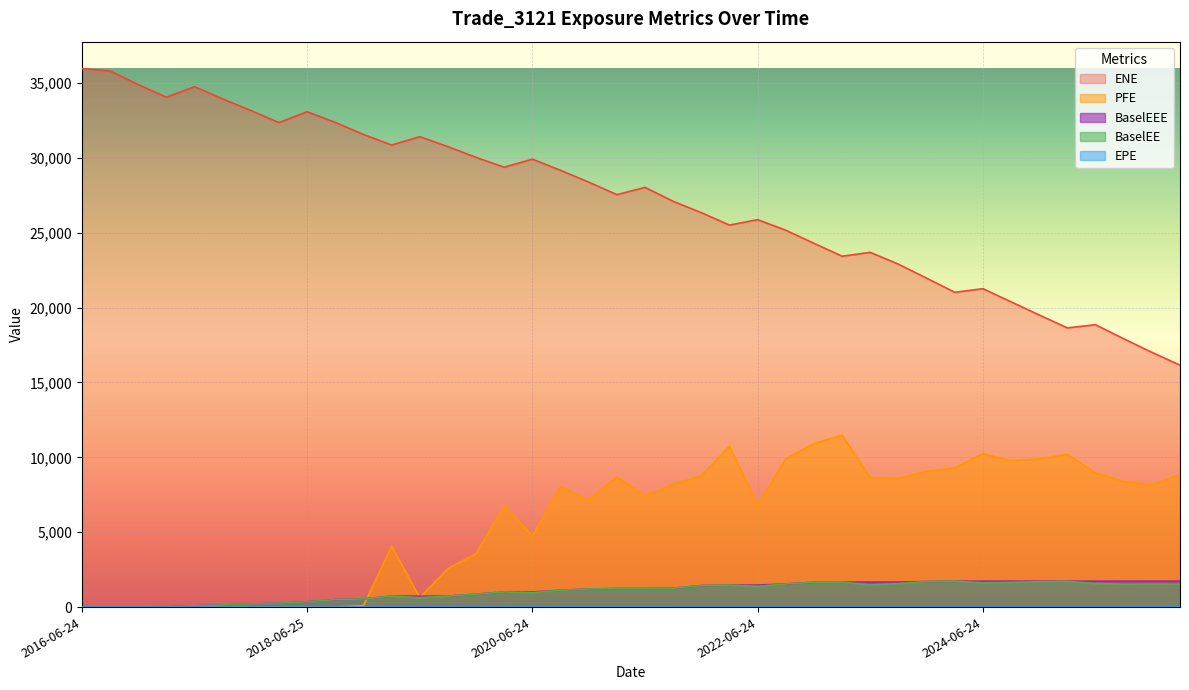

How many times do BaselEEE and PFE cross each other?

3